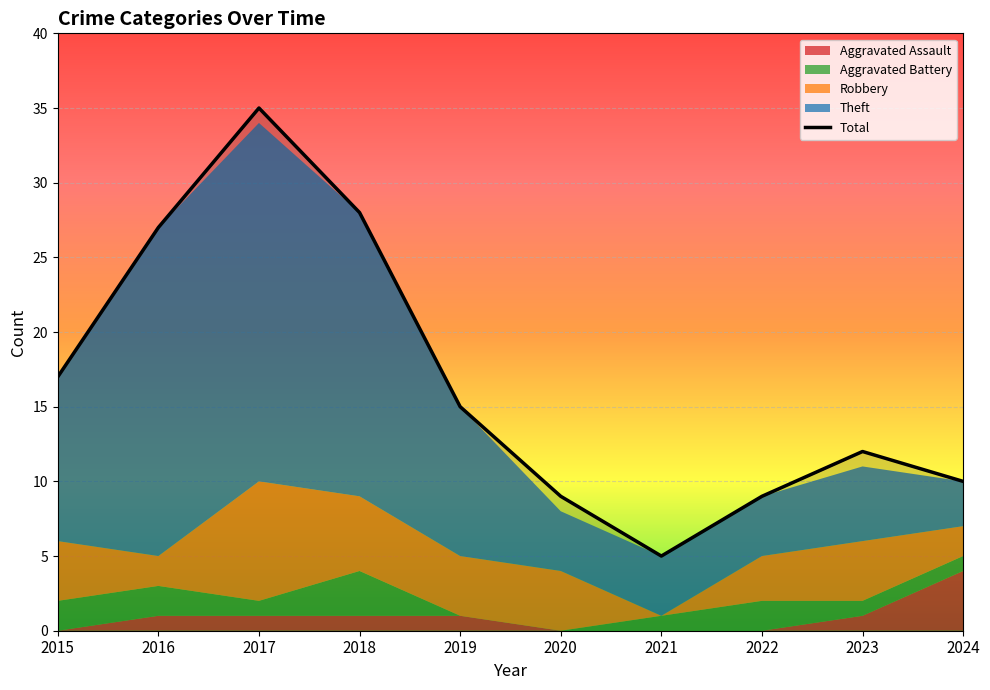

What is the value of the 9th point from the left?

12